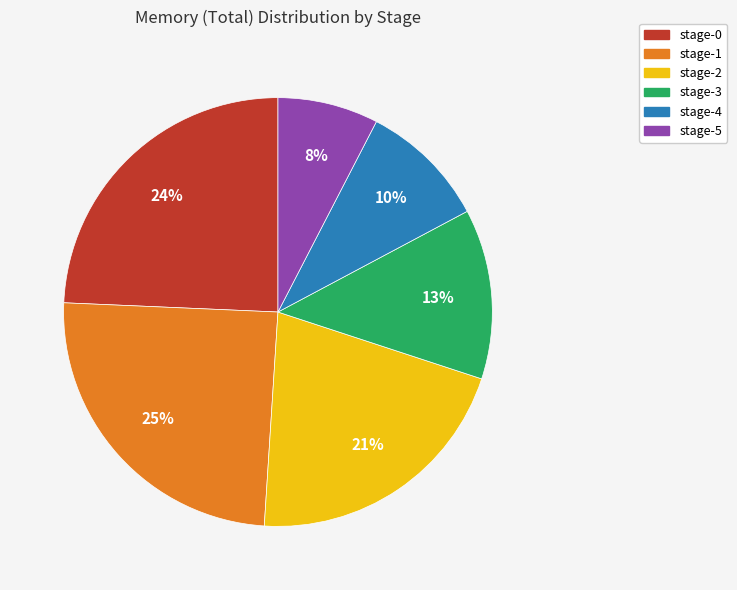

What is the ratio of the value at stage-5 to the value at stage-3?

0.6